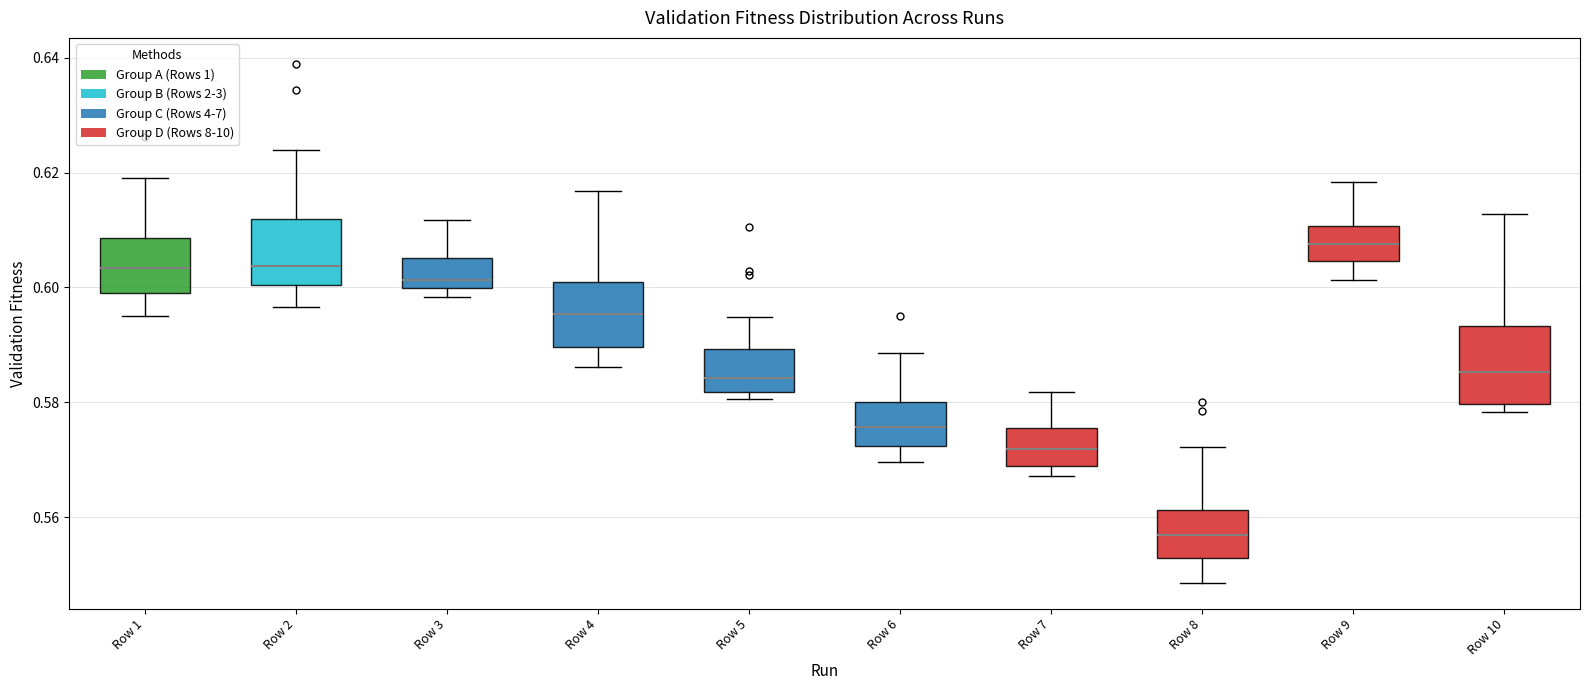

Where is the upper edge of the box for Row 9 on the y-axis? The values are not printed on the chart, so give them approximately, as read against the axis.

0.610